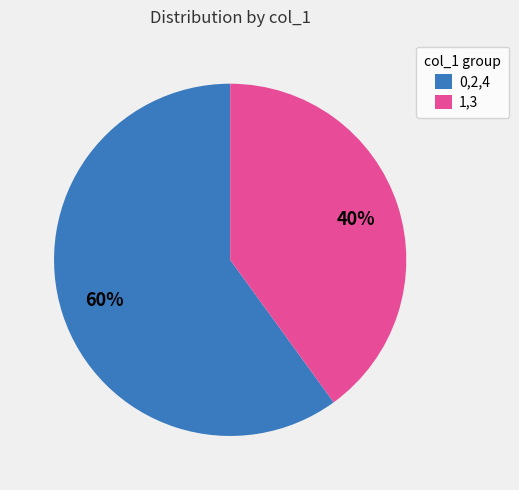

What is the ratio of the value at 1,3 to the value at 0,2,4?

0.7